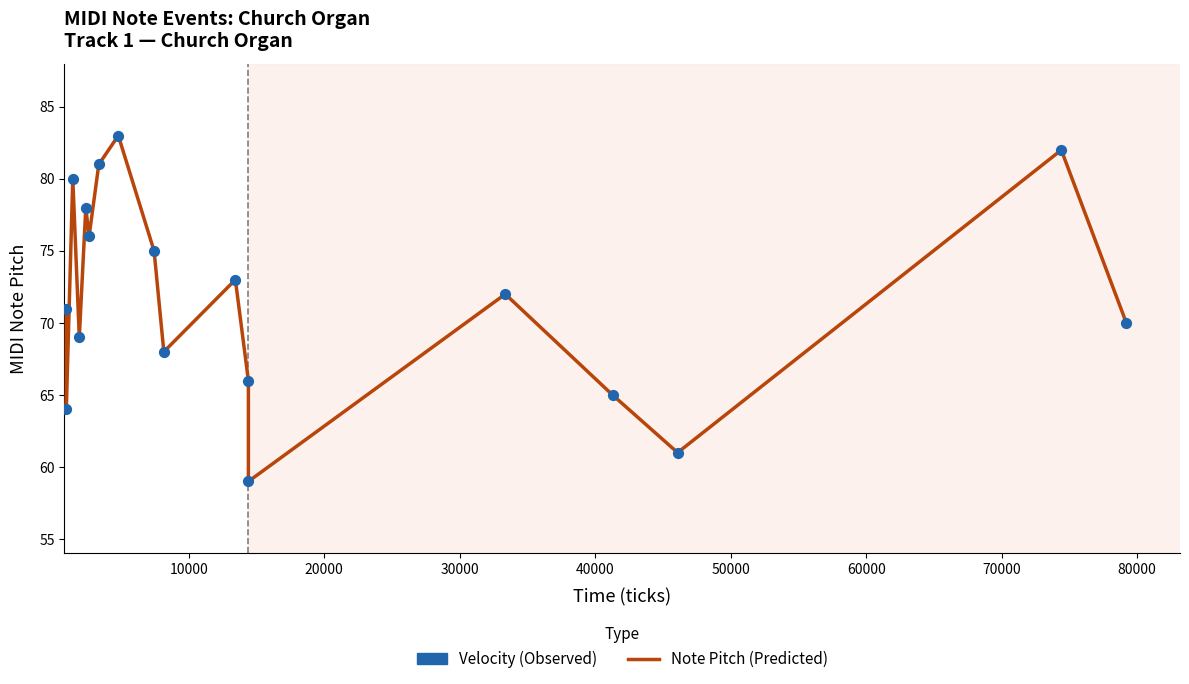

Which series has the largest total across all categories?

Note Pitch (Predicted)